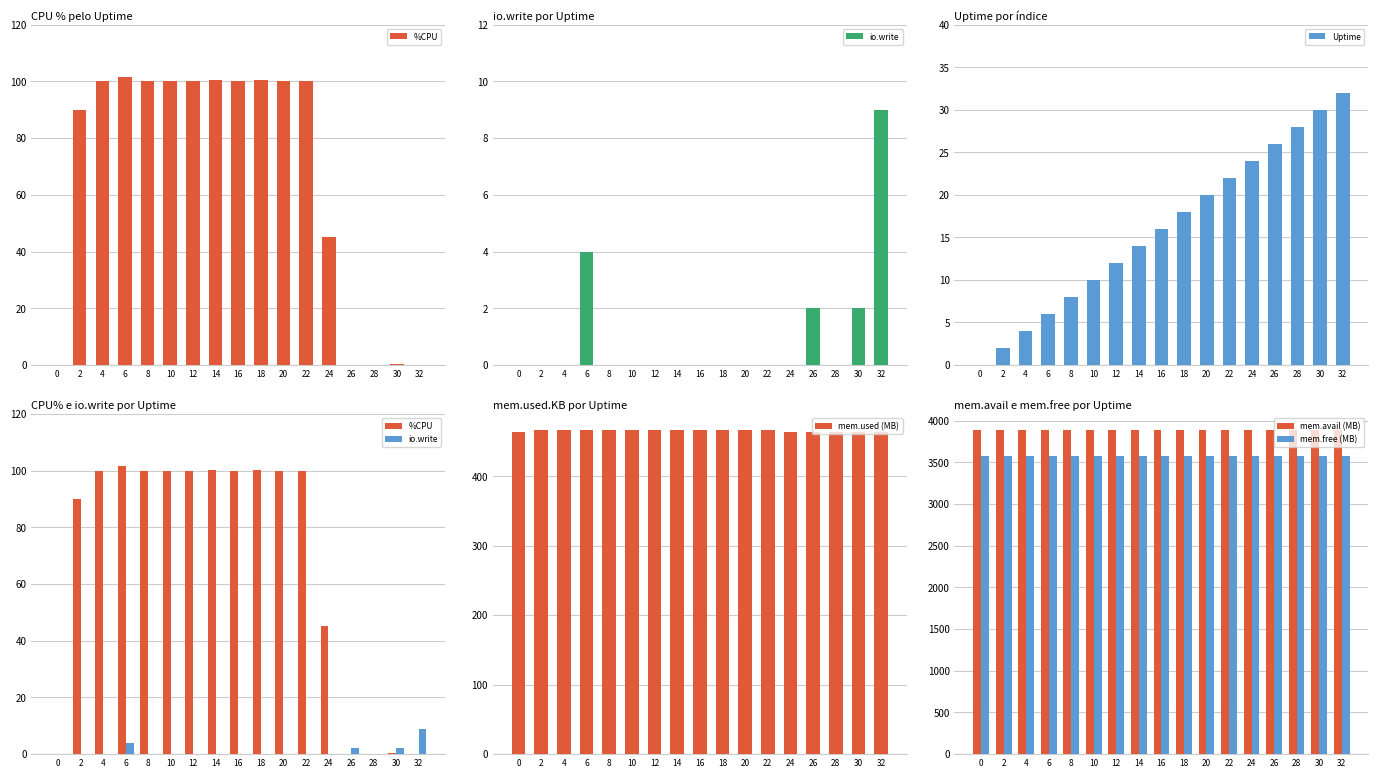

Which has a higher value, 30 or 14?

14